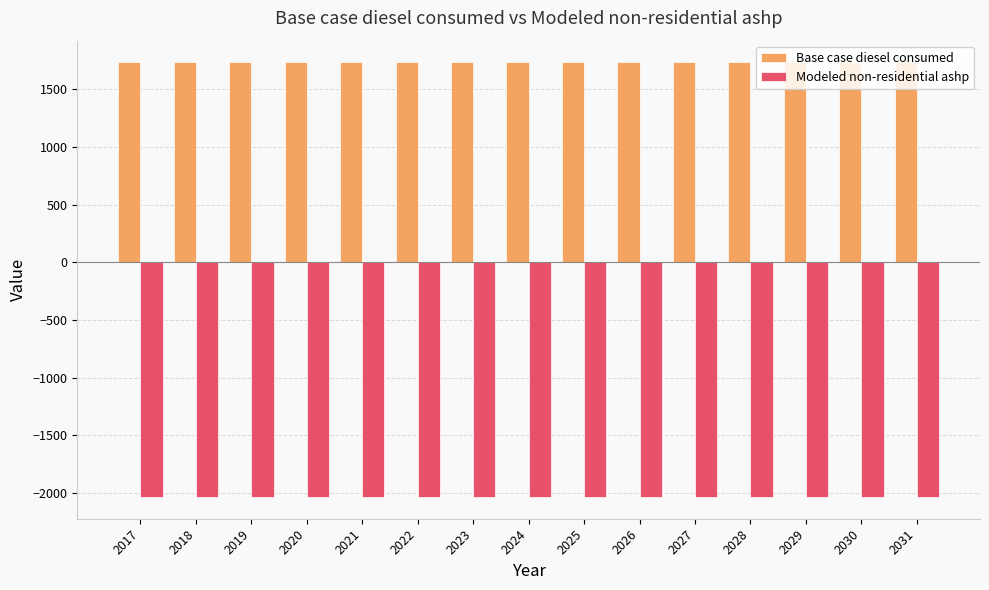

Which series has the largest total across all categories?

Base case diesel consumed